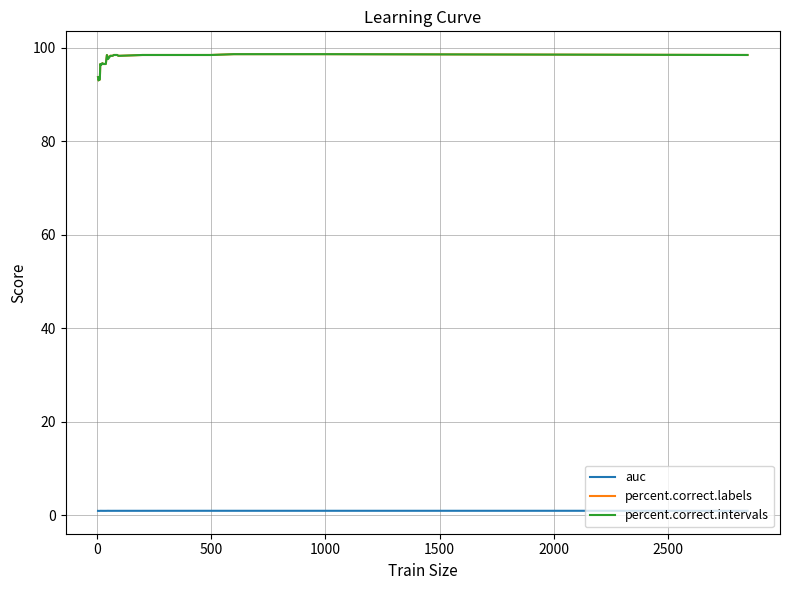

True or false: percent.correct.intervals and auc cross at least once.

False